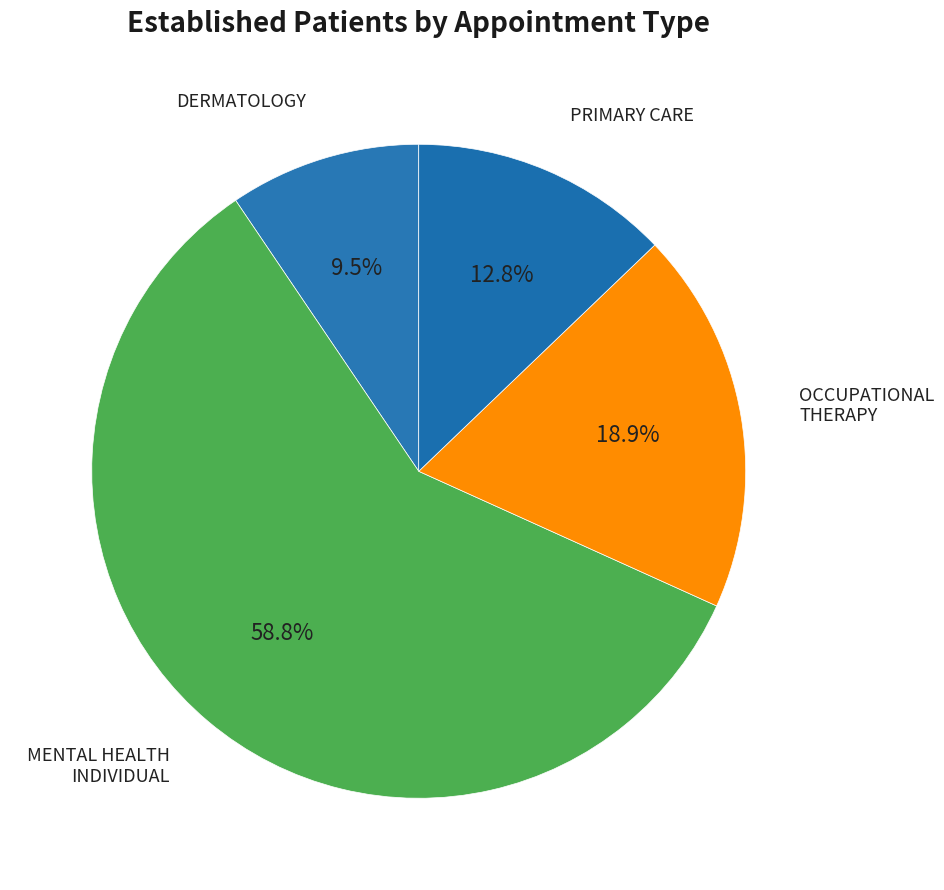

Which category has the smallest portion of the pie?

DERMATOLOGY